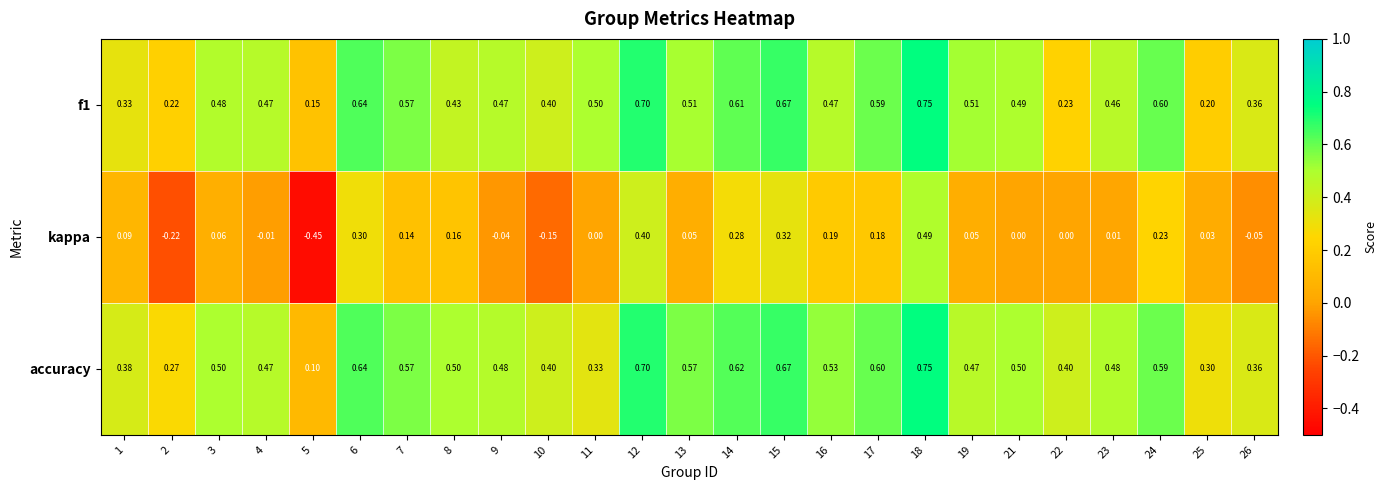

Which series has the largest range (max minus min)?

kappa